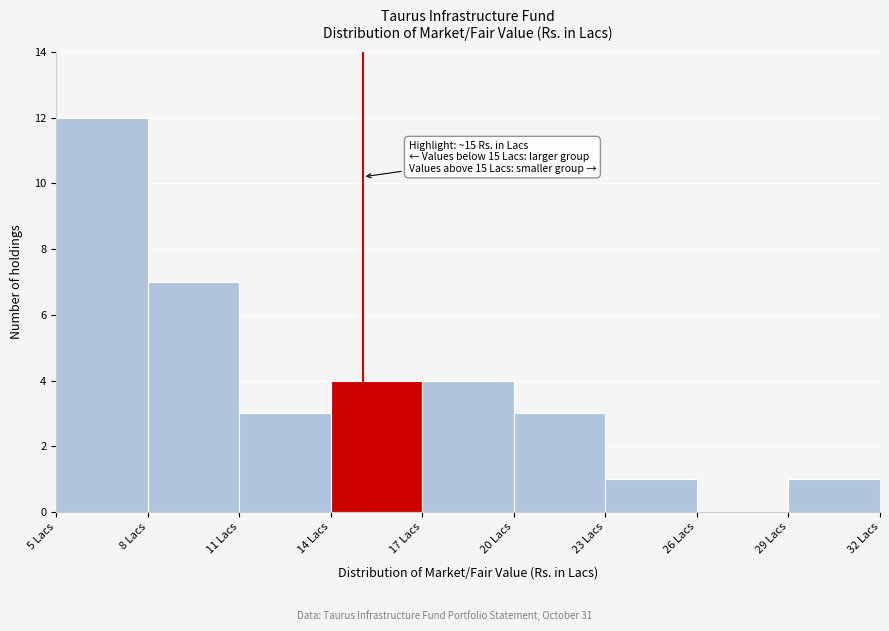

Which range on the x-axis has the tallest bar?

5 to 8